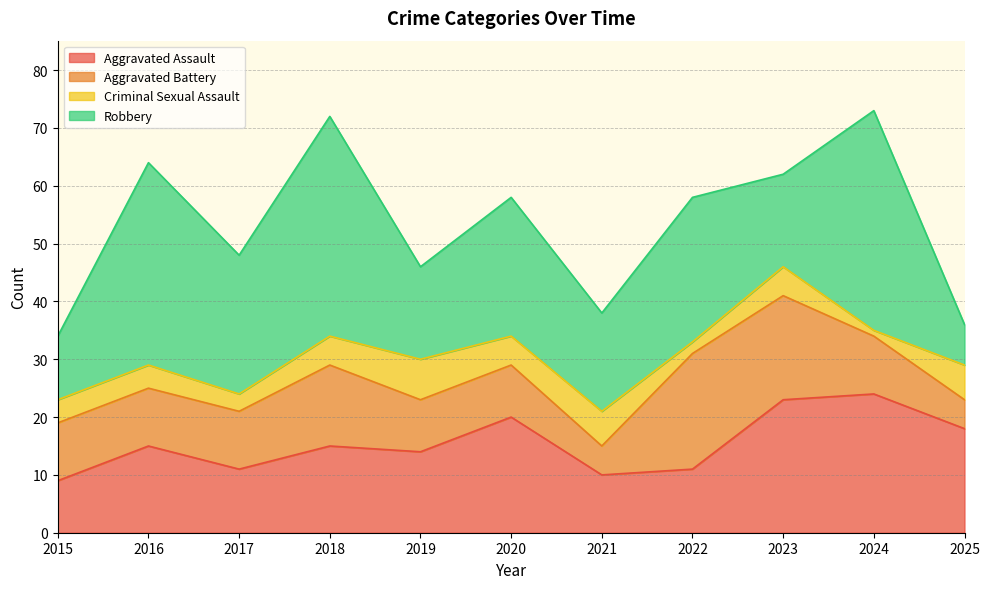

After their last crossing, which series has the higher values: Robbery or Aggravated Battery?

Robbery